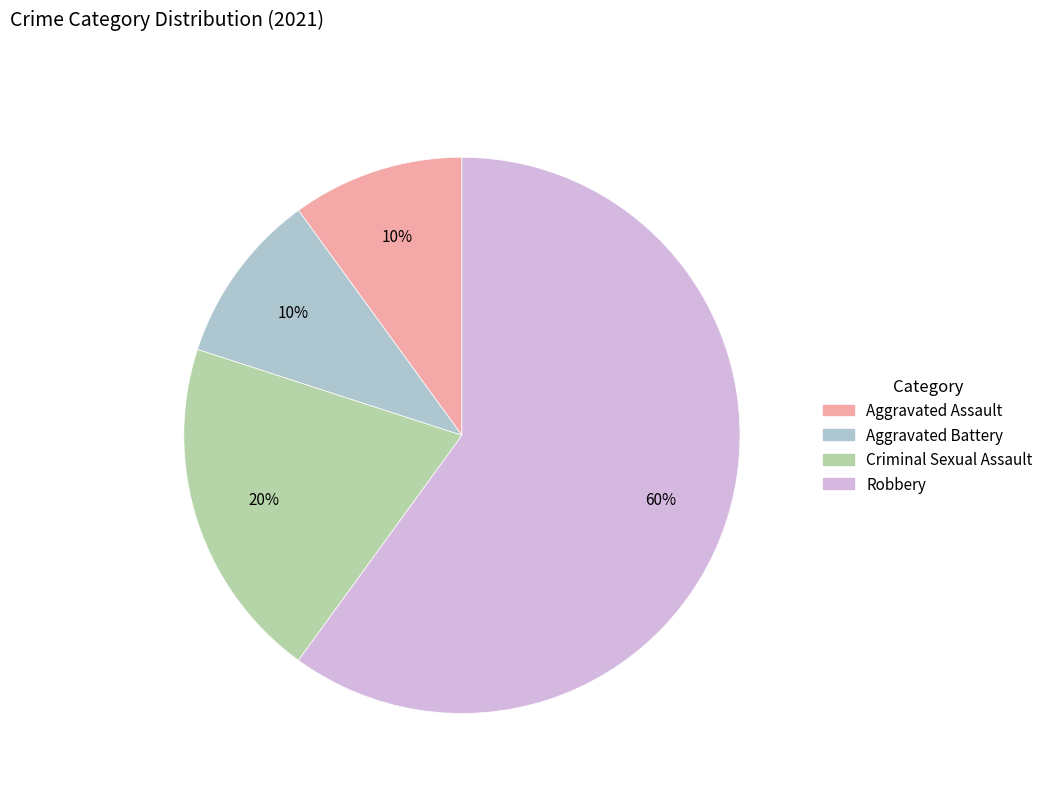

Which has a higher value, Criminal Sexual Assault or Aggravated Assault?

Criminal Sexual Assault